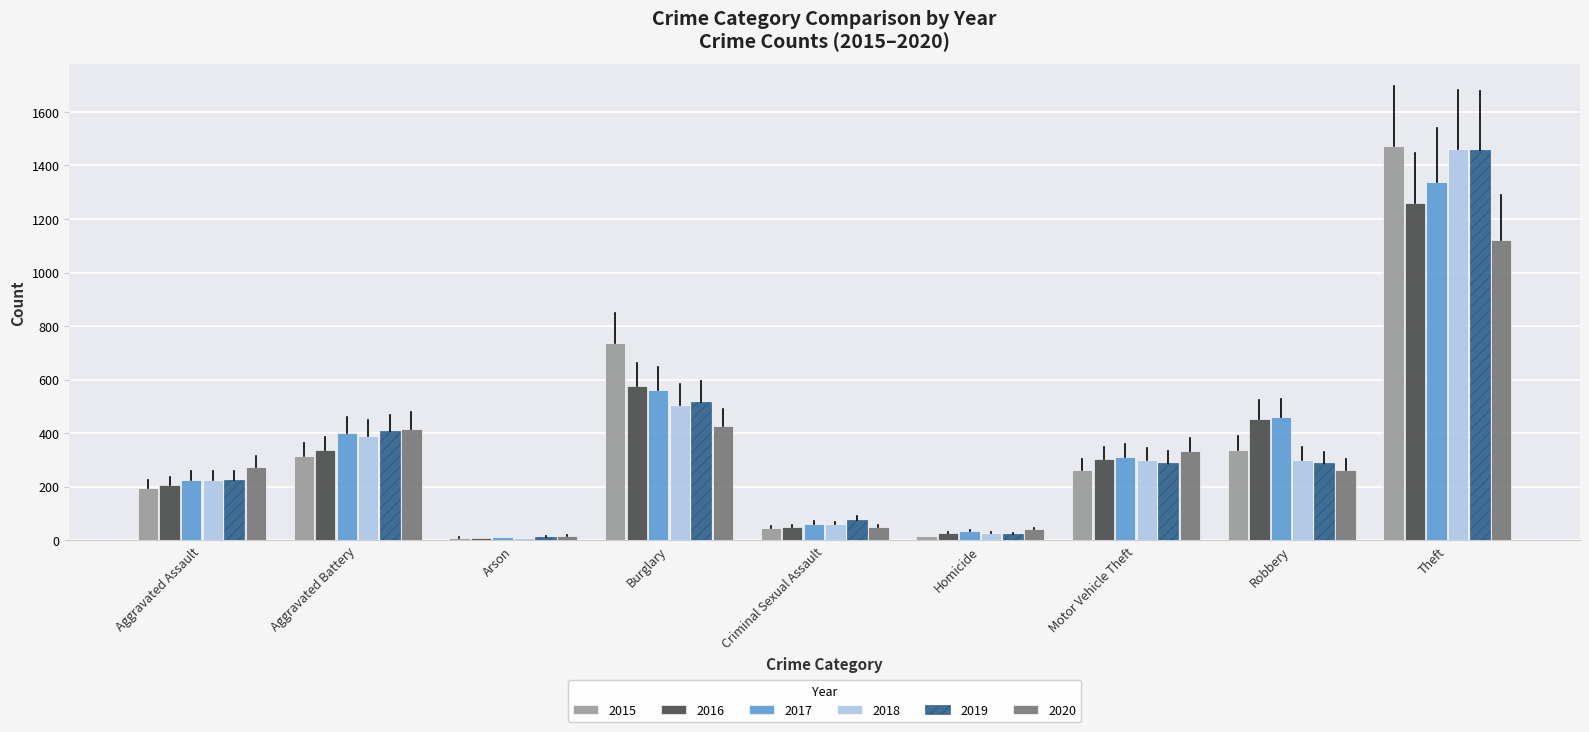

What is the average value of the 2016 series?

358